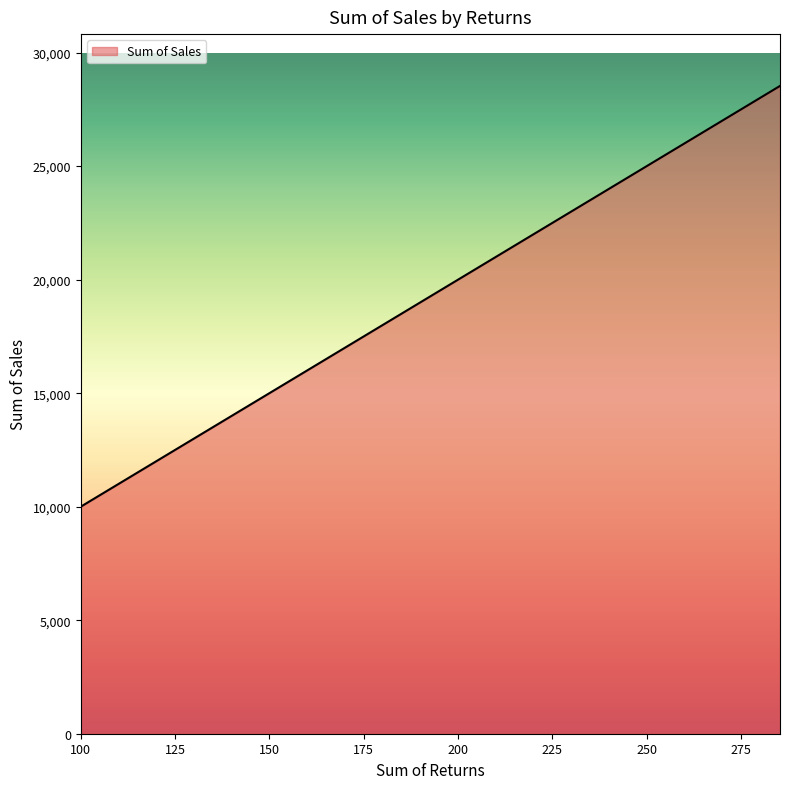

What is the minimum value shown in the chart?

10000.0